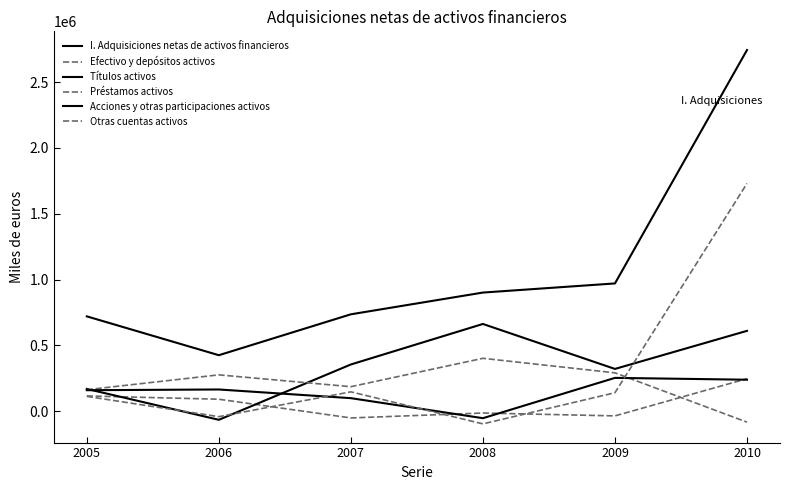

What is the average value of the I. Adquisiciones netas de activos financieros series?

1082658